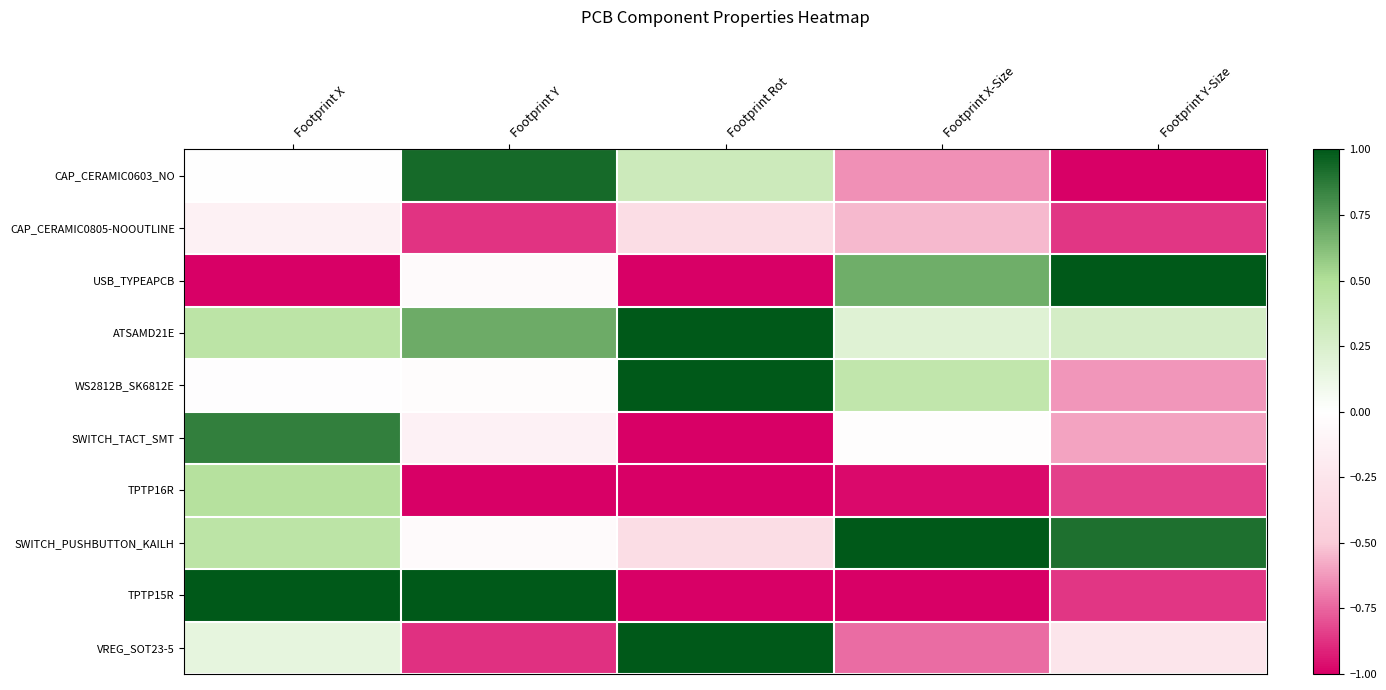

Which series has the widest spread of values?

USB_TYPEAPCB